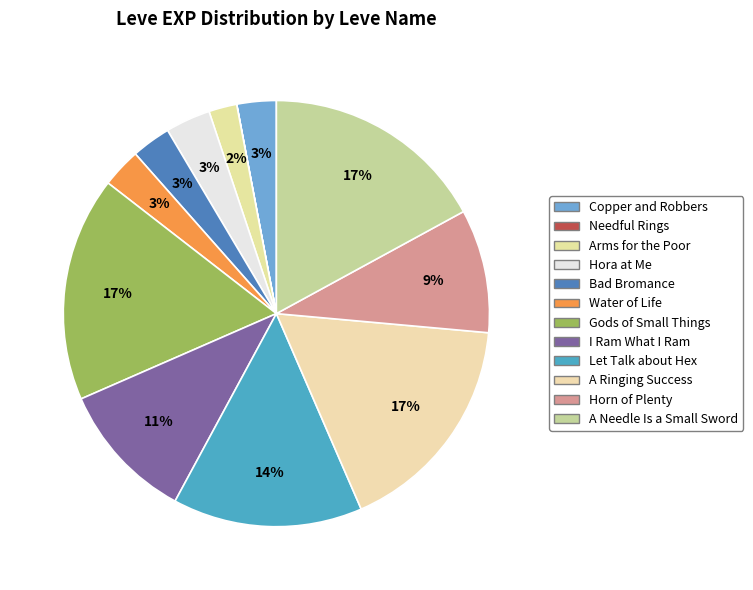

To the nearest percent, what percentage of the pie is Water of Life?

3%